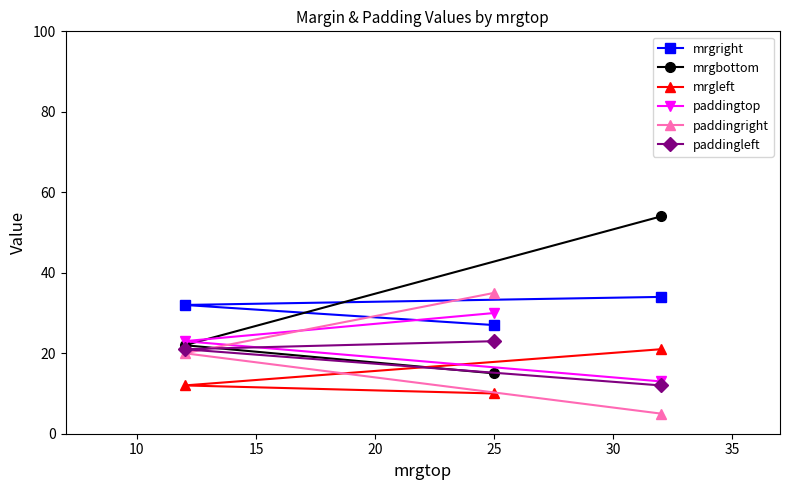

What is the value of the paddingright point at the 2nd from the left?

35